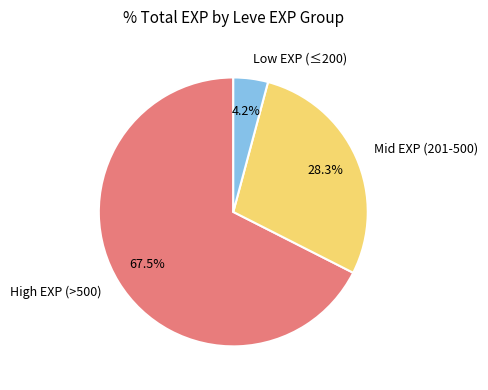

Which has a higher value, Mid EXP (201-500) or High EXP (>500)?

High EXP (>500)